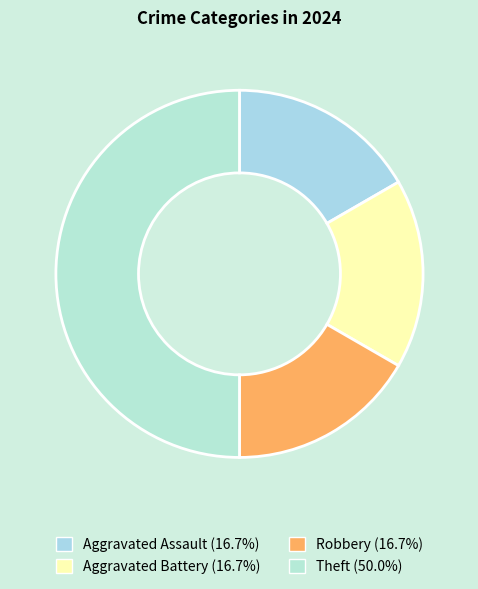

Is the sum of Aggravated Assault and Theft greater than half?

Yes